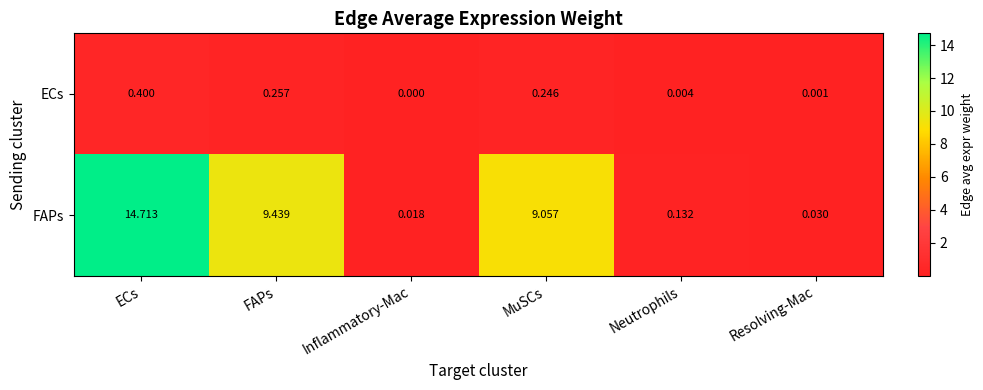

At which category is the sum across all series the highest?

ECs